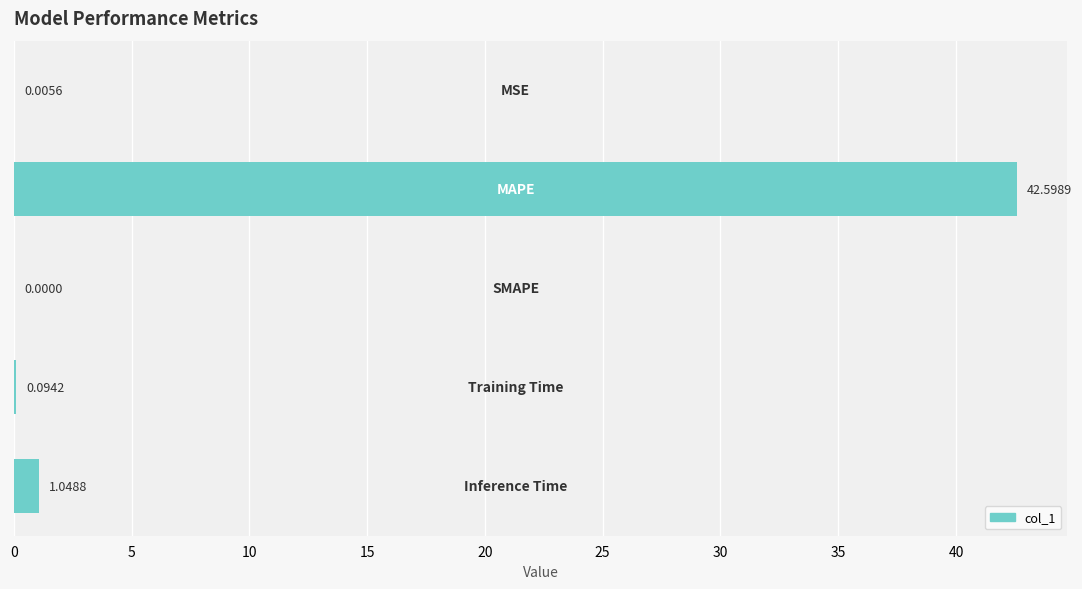

What is the average value?

8.7